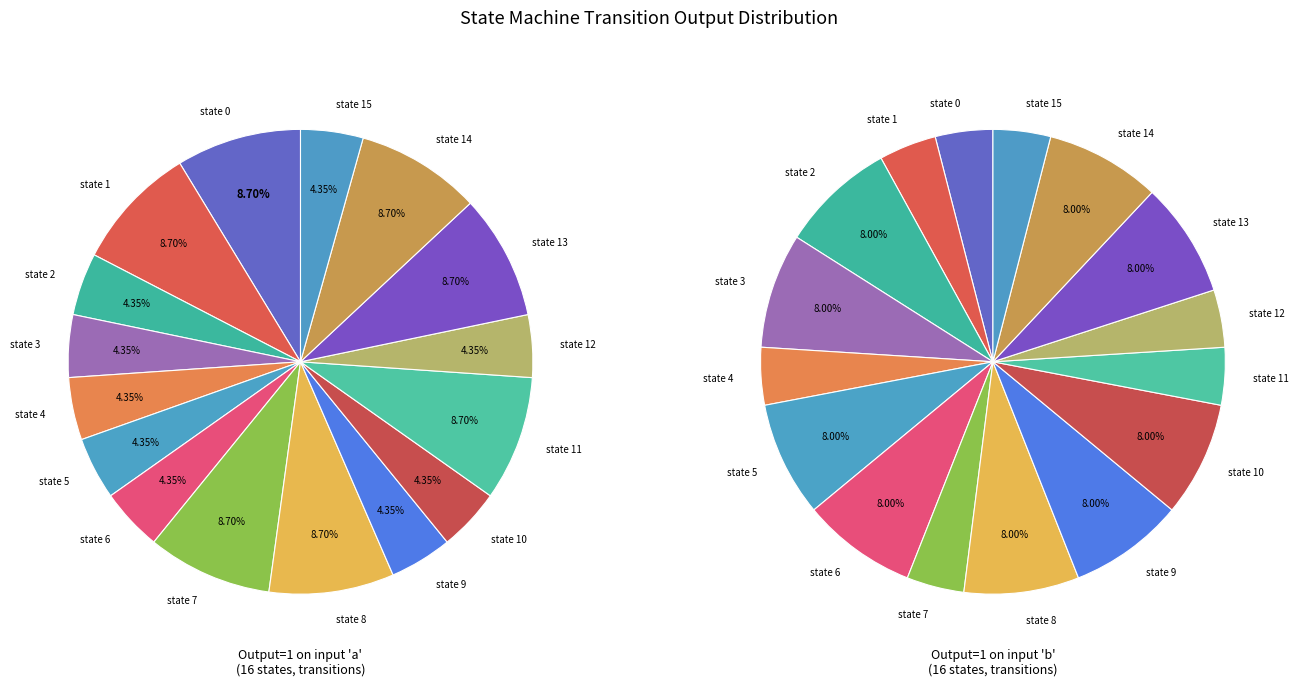

Count the number of slices in the pie.

16